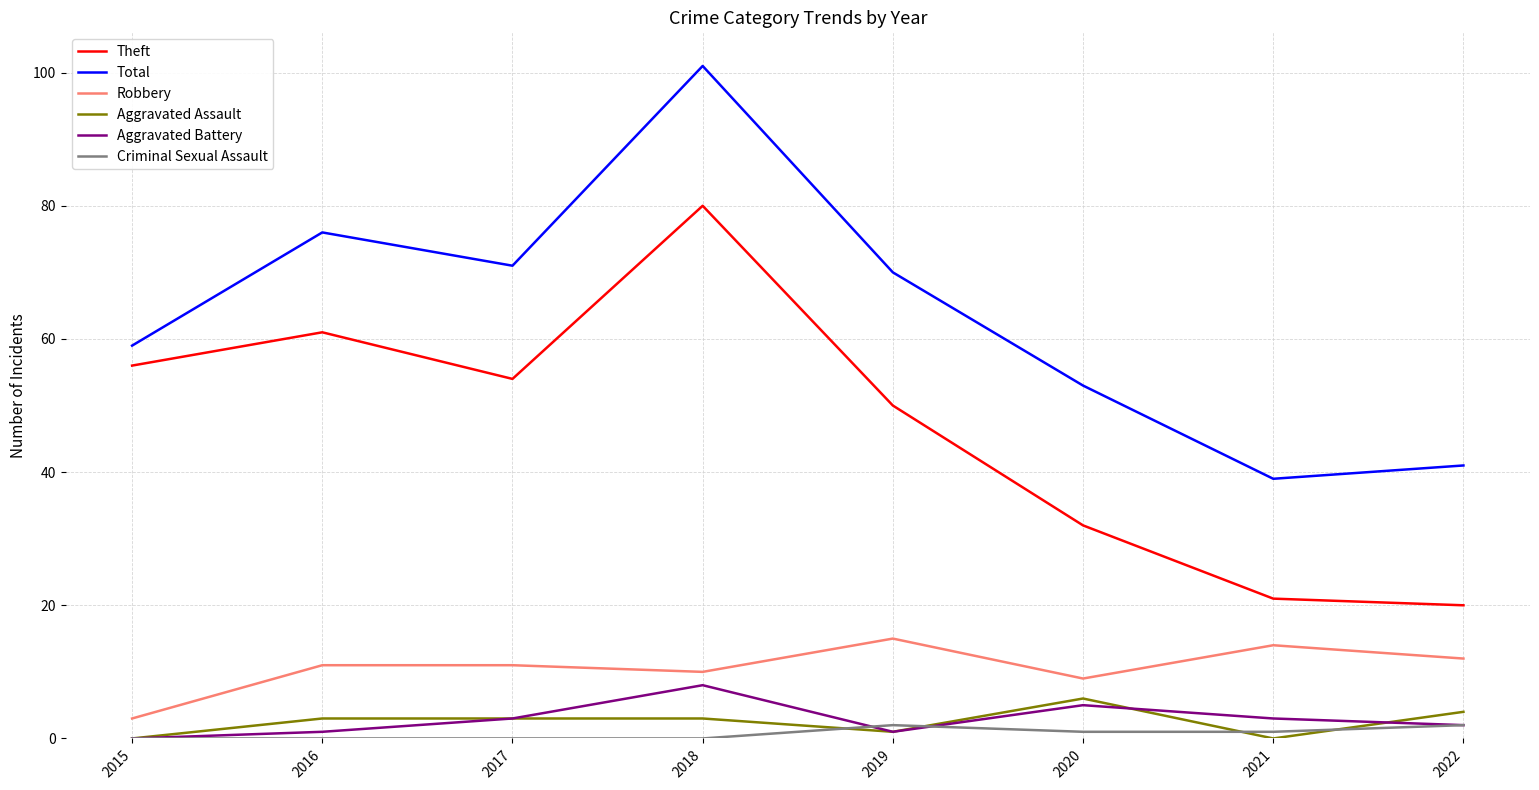

Is the value of Aggravated Assault at 2019 greater than the value of Criminal Sexual Assault at 2015?

Yes